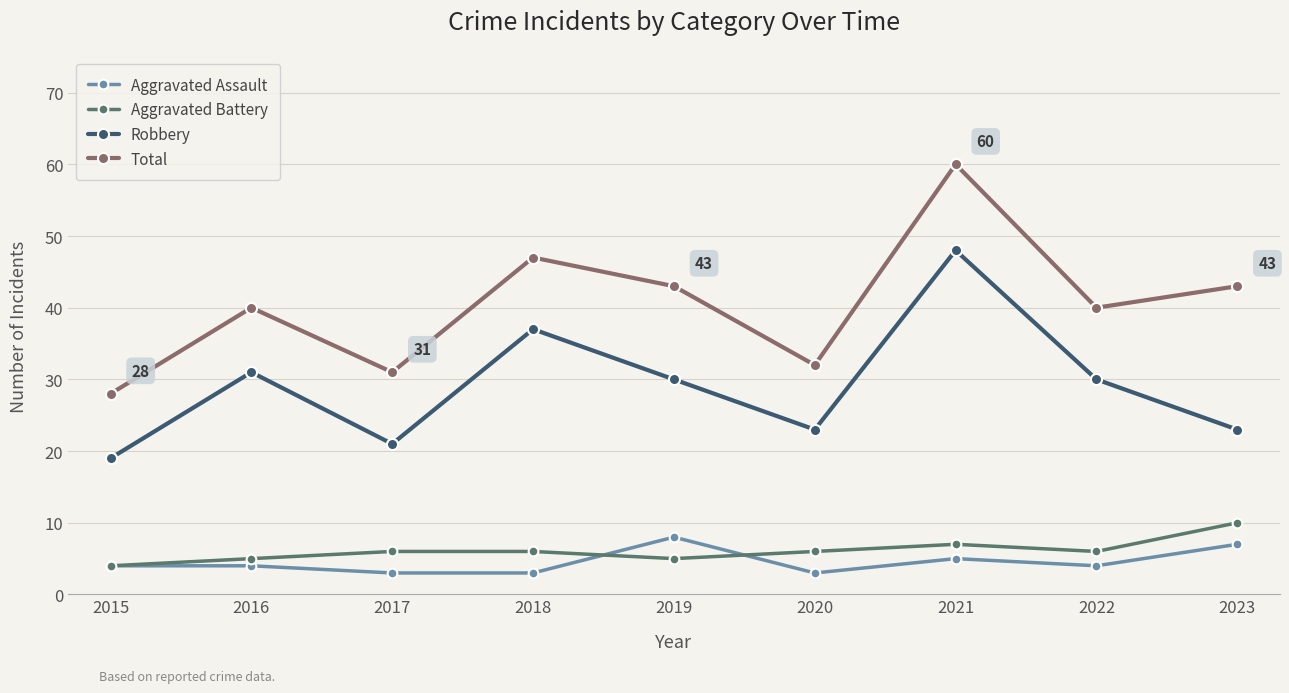

How many categories are shown in the chart?

9